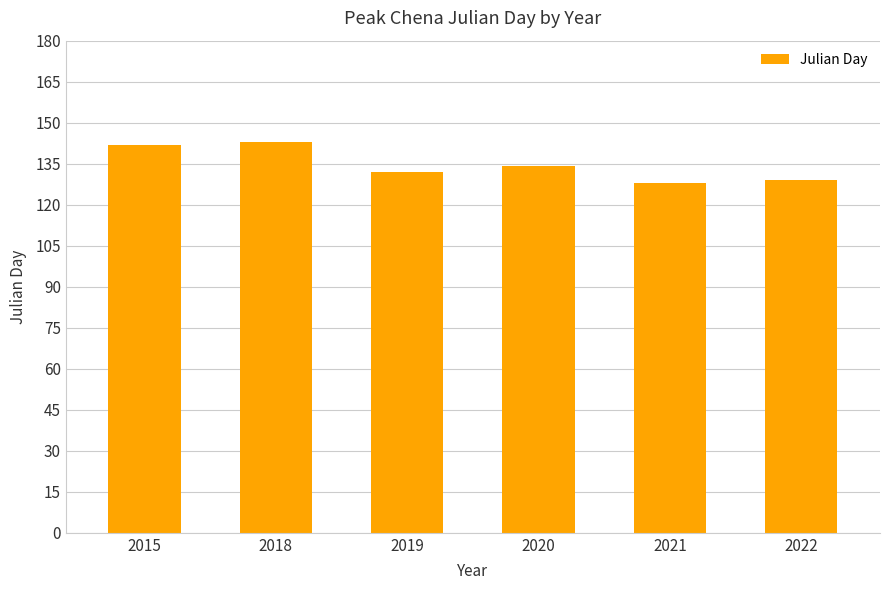

What is the sum of the values at 2015 and 2022?

271